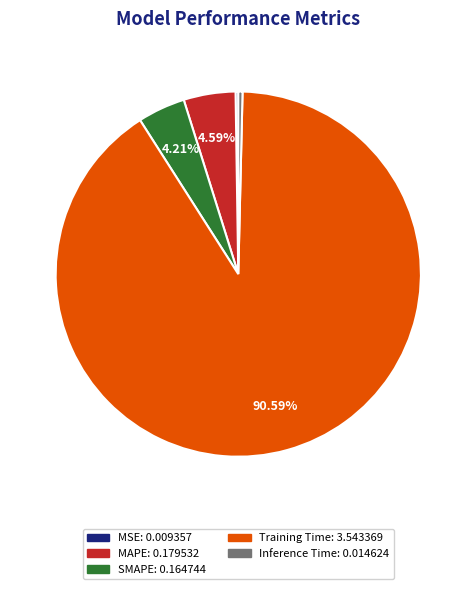

To the nearest percent, what is the average slice percentage?

20%